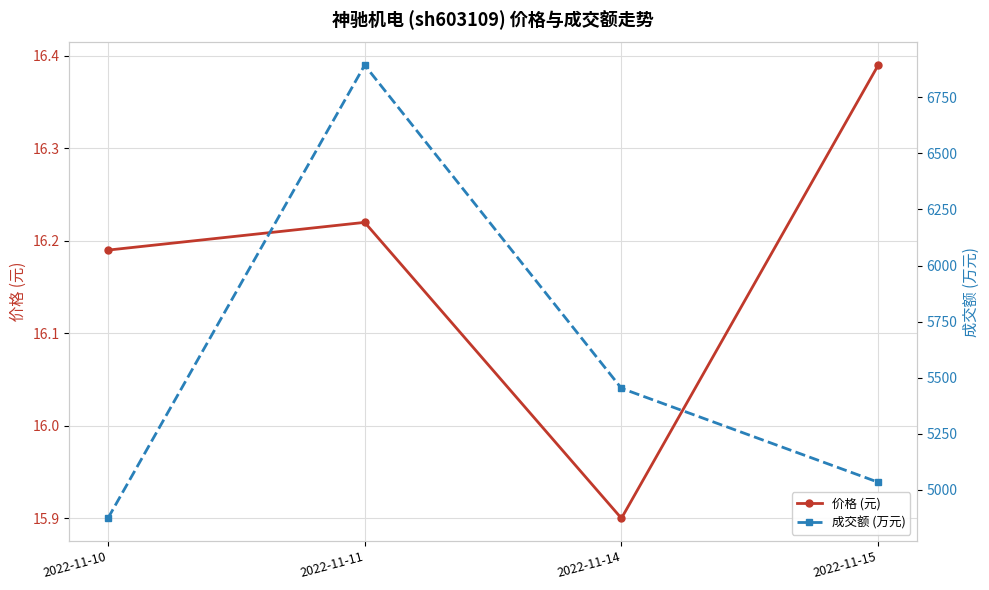

In 价格 (元), how many points are lower than both neighbors (excluding endpoints)?

1